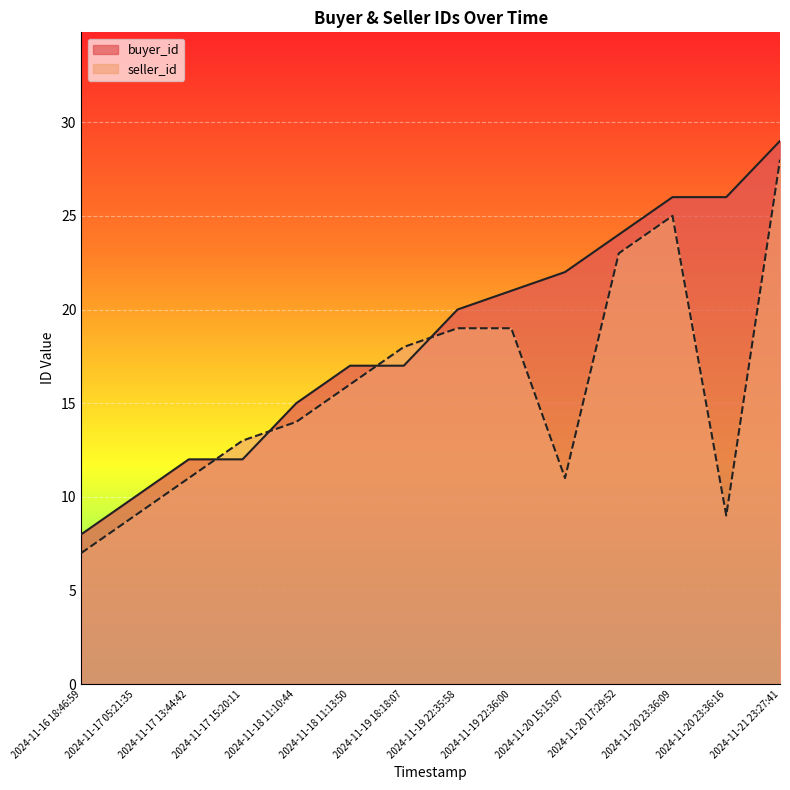

At which category does seller_id reach its first local valley?

2024-11-20 15:15:07